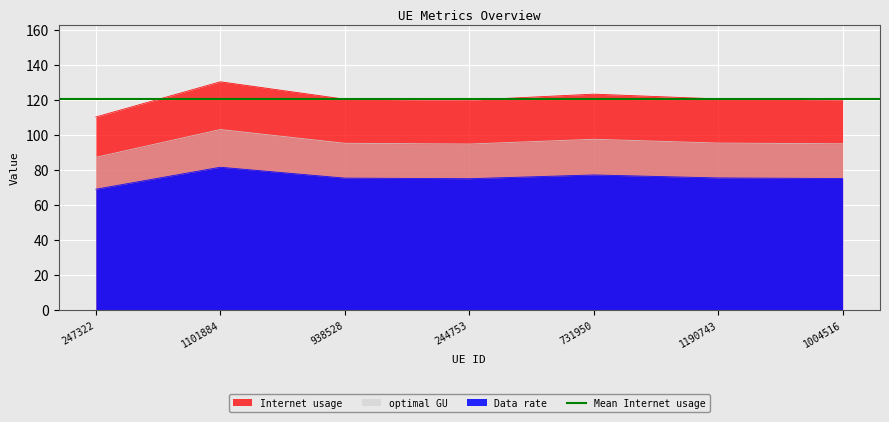

At which label does Data rate reach its peak?

1101884